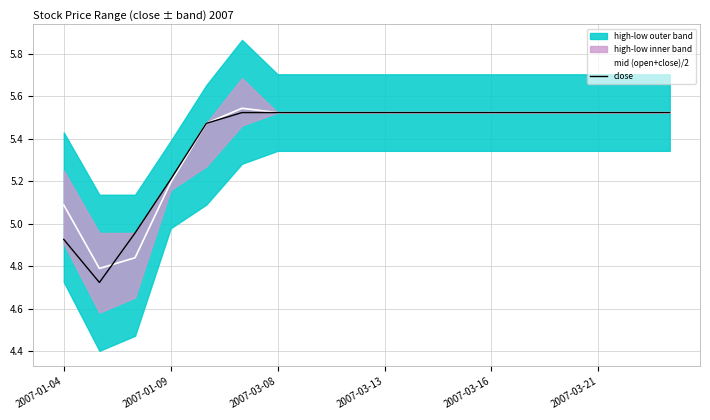

True or false: mid (open+close)/2 has a value of 7.6 at 2007-03-08.

False